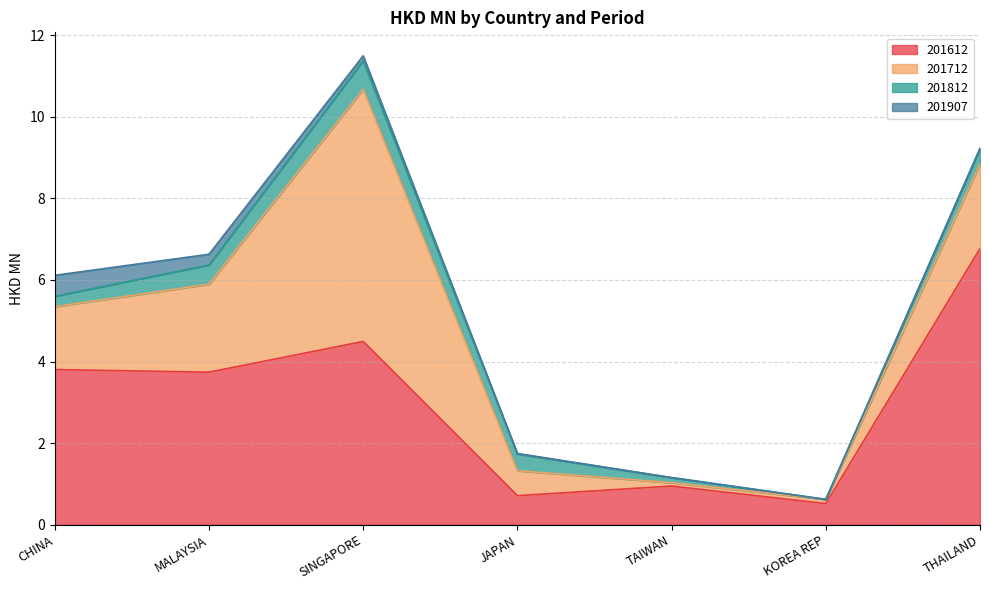

True or false: 201907 and 201712 intersect in this chart.

False